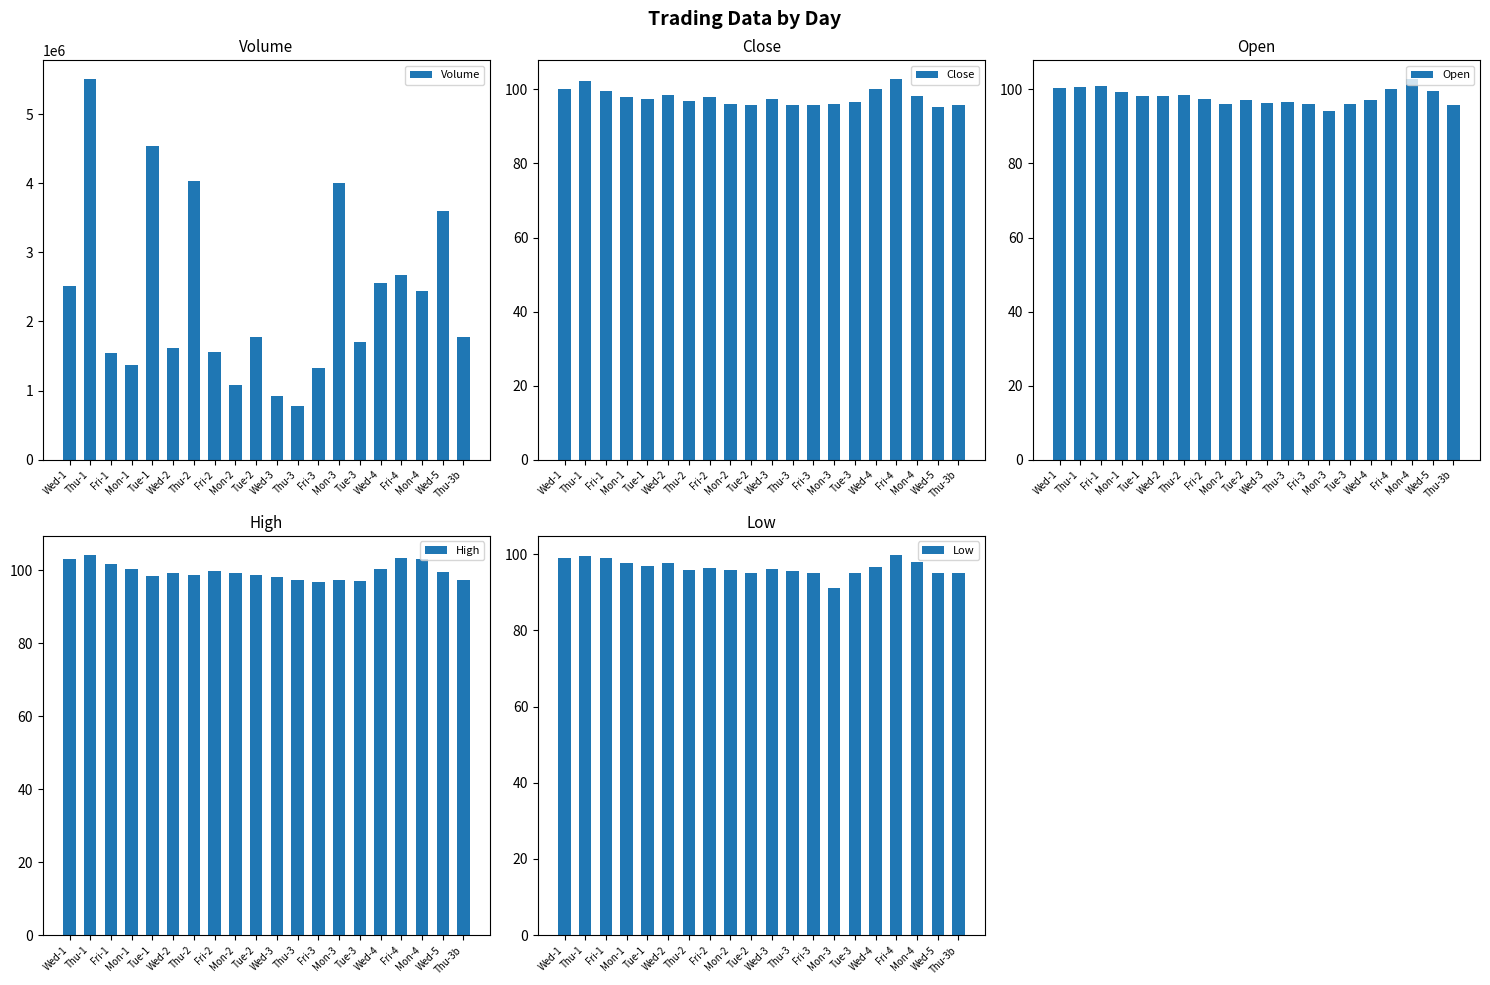

Reading right to left, transcribe all the data shown in this chart.

Volume: Thu-3b=1771560.0	Wed-5=3595803.0	Mon-4=2441209.0	Fri-4=2667096.0	Wed-4=2551355.0	Tue-3=1705930.0	Mon-3=4008173.0	Fri-3=1323621.0	Thu-3=770909.0	Wed-3=921633.0	Tue-2=1768830.0	Mon-2=1074352.0	Fri-2=1561323.0	Thu-2=4037225.0	Wed-2=1620456.0	Tue-1=4535655.0	Mon-1=1375916.0	Fri-1=1542006.0	Thu-1=5505408.0	Wed-1=2510453.0
Close: Thu-3b=95.8	Wed-5=95.3	Mon-4=98.2	Fri-4=102.7	Wed-4=100.1	Tue-3=96.5	Mon-3=95.9	Fri-3=95.8	Thu-3=95.7	Wed-3=97.4	Tue-2=95.8	Mon-2=96.0	Fri-2=97.8	Thu-2=96.8	Wed-2=98.5	Tue-1=97.5	Mon-1=98.0	Fri-1=99.7	Thu-1=102.3	Wed-1=100.2
Open: Thu-3b=95.8	Wed-5=99.6	Mon-4=102.7	Fri-4=100.1	Wed-4=97.0	Tue-3=95.9	Mon-3=94.2	Fri-3=96.0	Thu-3=96.6	Wed-3=96.3	Tue-2=97.2	Mon-2=96.1	Fri-2=97.5	Thu-2=98.4	Wed-2=98.3	Tue-1=98.3	Mon-1=99.4	Fri-1=101.0	Thu-1=100.6	Wed-1=100.4
High: Thu-3b=97.4	Wed-5=99.6	Mon-4=103.2	Fri-4=103.2	Wed-4=100.4	Tue-3=96.9	Mon-3=97.2	Fri-3=96.7	Thu-3=97.2	Wed-3=98.2	Tue-2=98.7	Mon-2=99.3	Fri-2=99.9	Thu-2=98.7	Wed-2=99.3	Tue-1=98.5	Mon-1=100.3	Fri-1=101.6	Thu-1=104.2	Wed-1=103.2
Low: Thu-3b=95.0	Wed-5=95.0	Mon-4=97.9	Fri-4=99.8	Wed-4=96.6	Tue-3=95.0	Mon-3=91.2	Fri-3=95.0	Thu-3=95.5	Wed-3=96.2	Tue-2=95.0	Mon-2=95.7	Fri-2=96.4	Thu-2=95.7	Wed-2=97.8	Tue-1=96.8	Mon-1=97.7	Fri-1=99.0	Thu-1=99.6	Wed-1=99.0